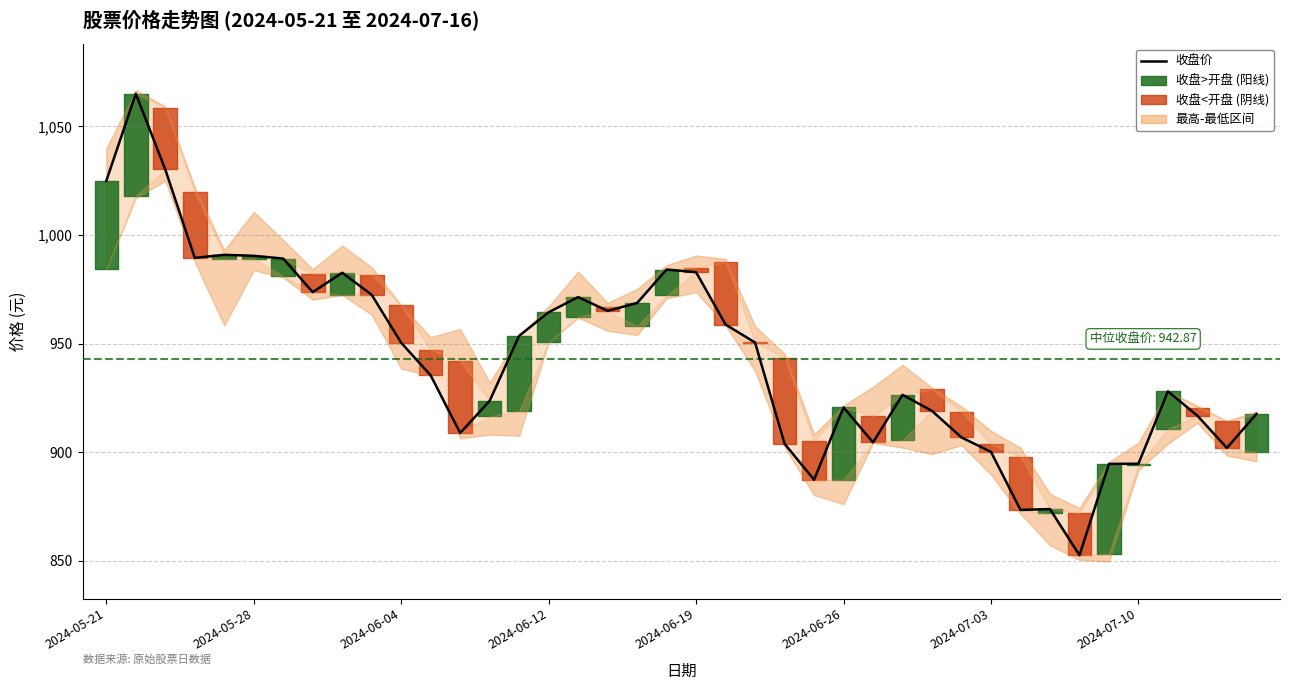

The value at 2024-06-26 is 920.6. True or false?

True